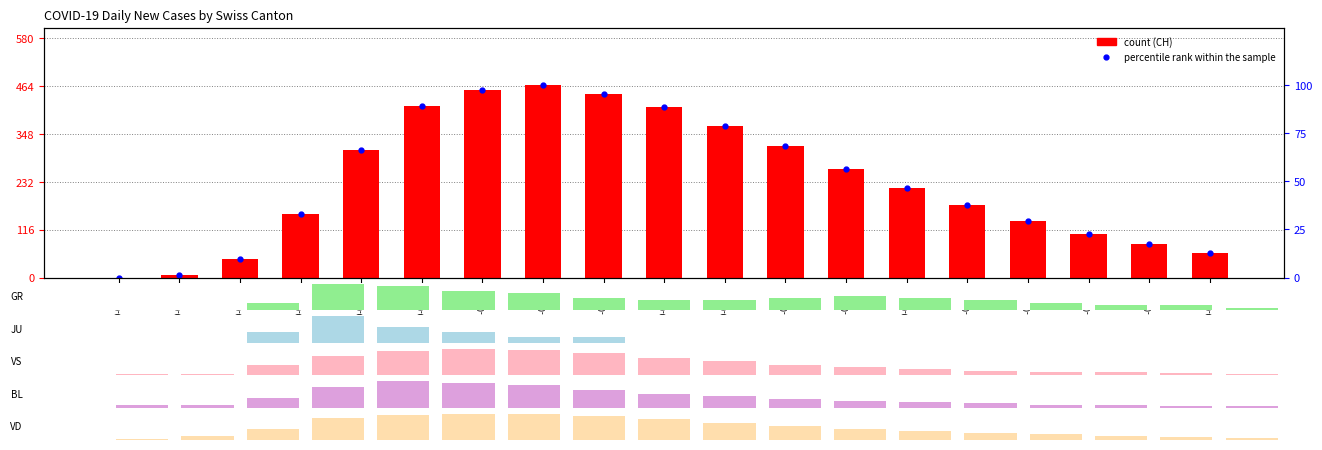

How many positive values does the JU series have?

6